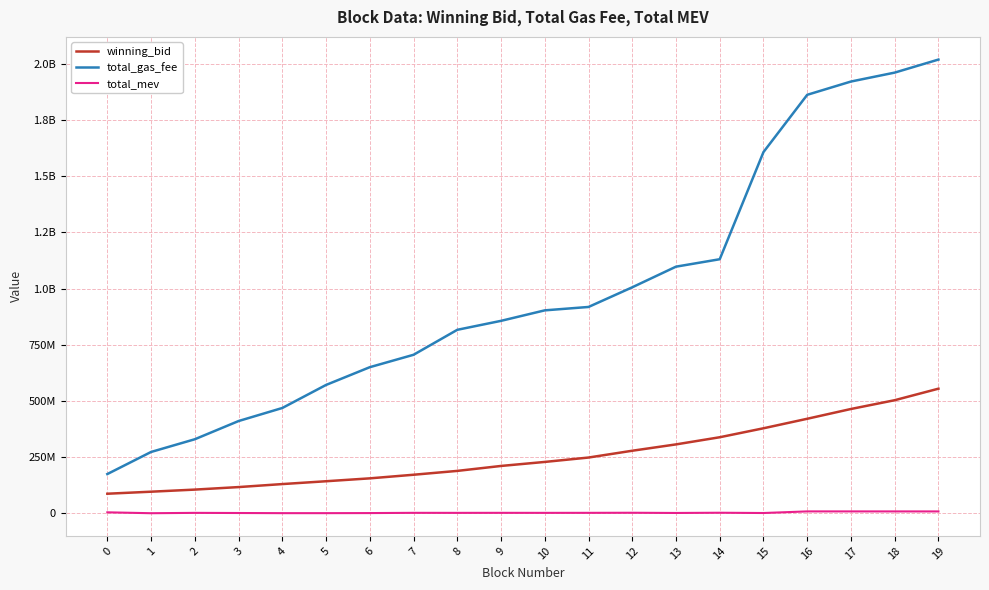

Does the chart have visible grid lines?

Yes